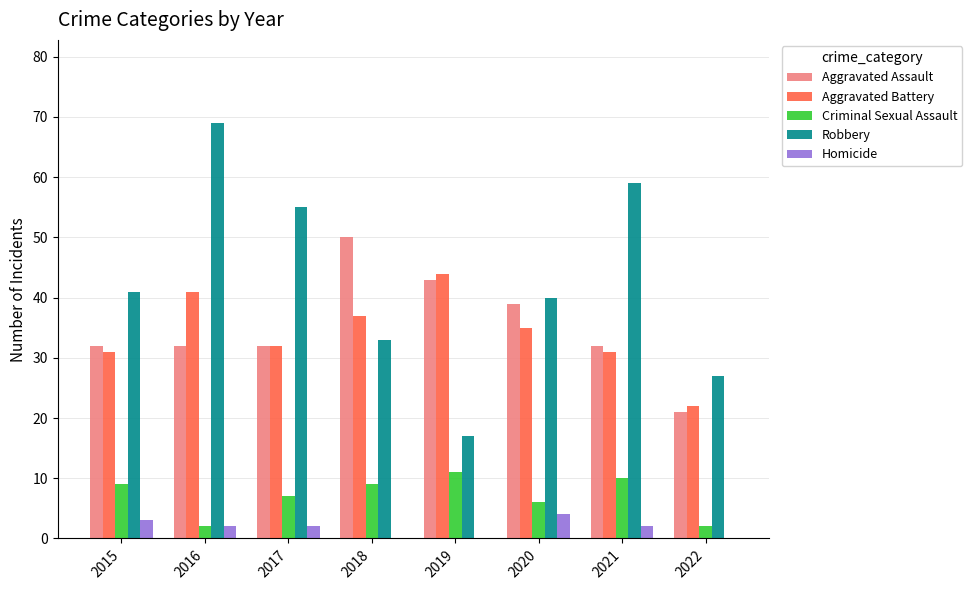

Where does the Aggravated Battery series first go above 35?

2016